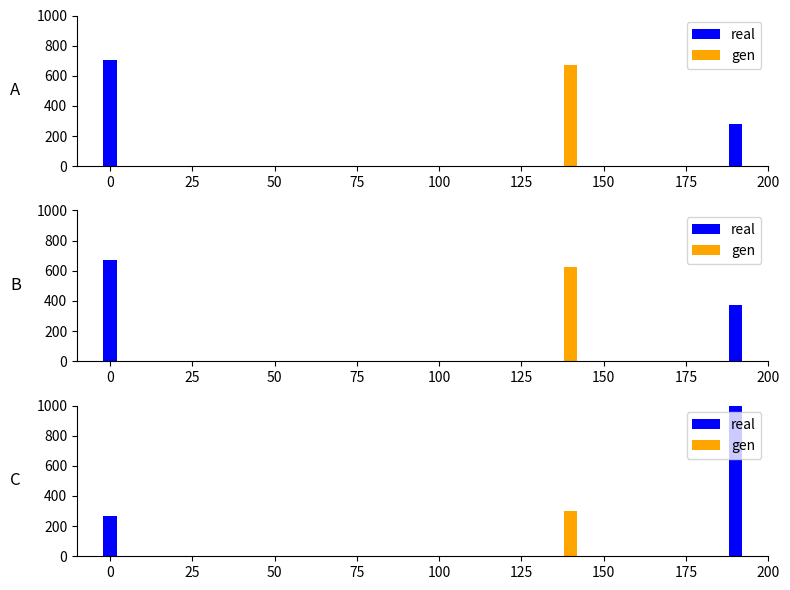

The chart shows a value of 434.8 at 0. True or false?

False